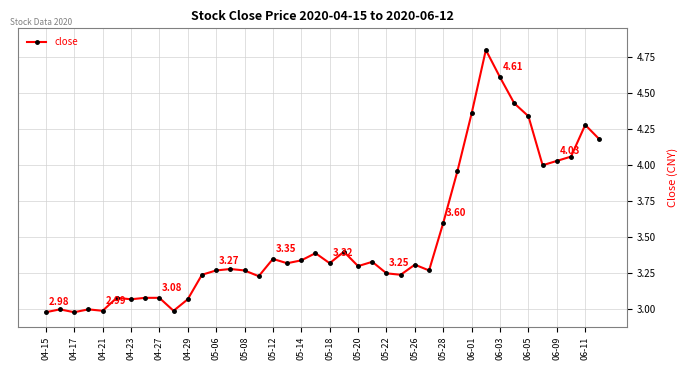

What is the difference between the maximum and minimum values?

1.8